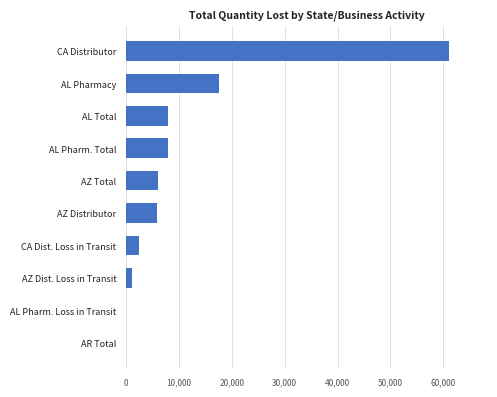

True or false: the data shows 29553 at CA Distributor.

False